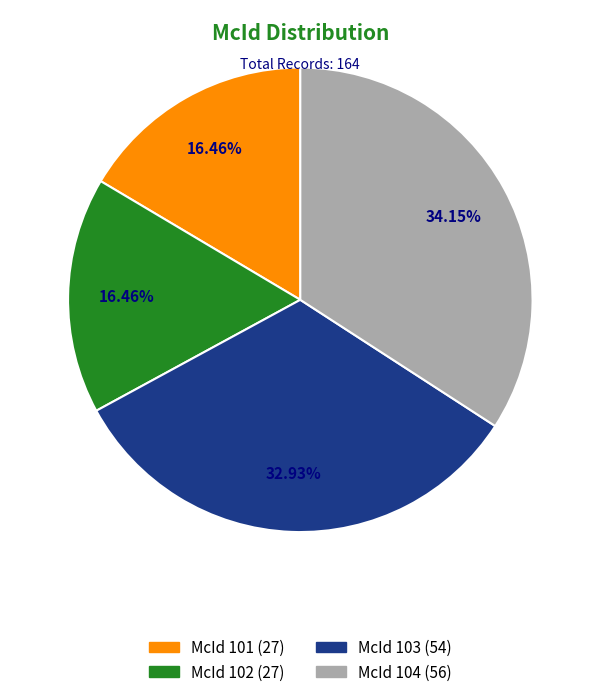

Is there any slice that represents more than half of the pie?

No